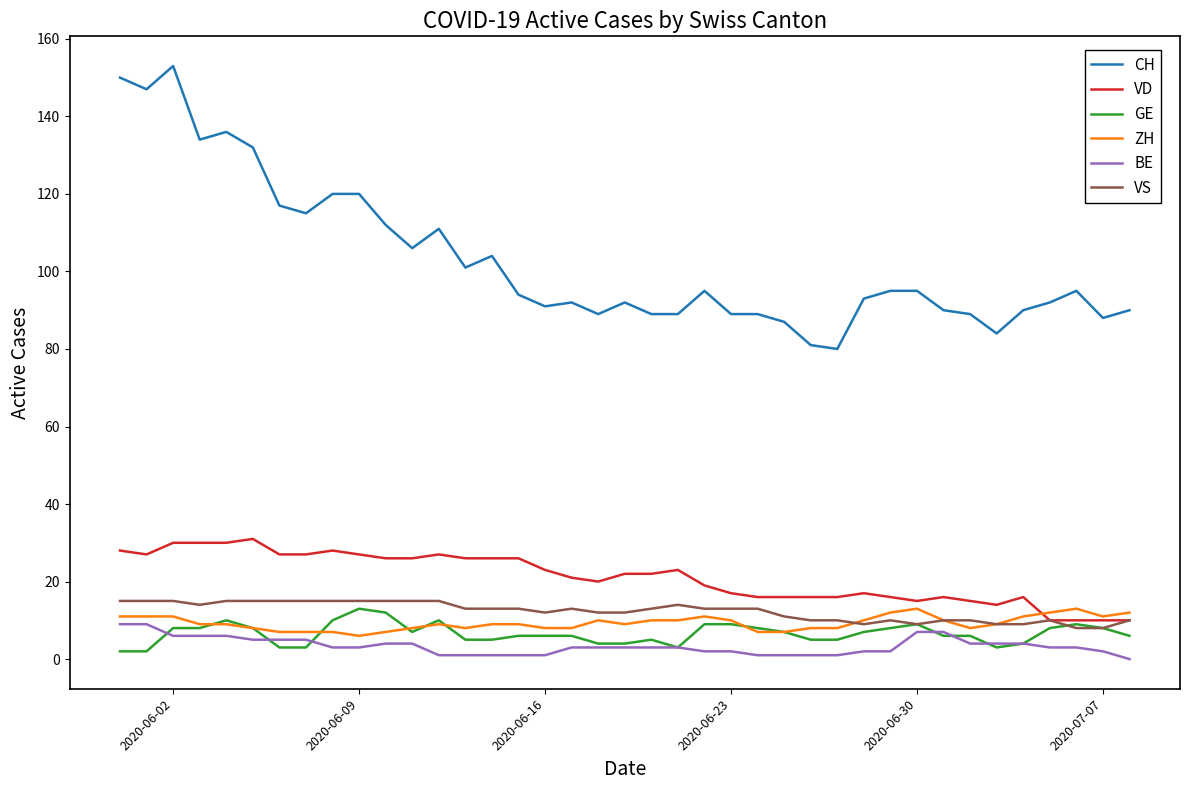

How many values in the CH series are below 94?

19